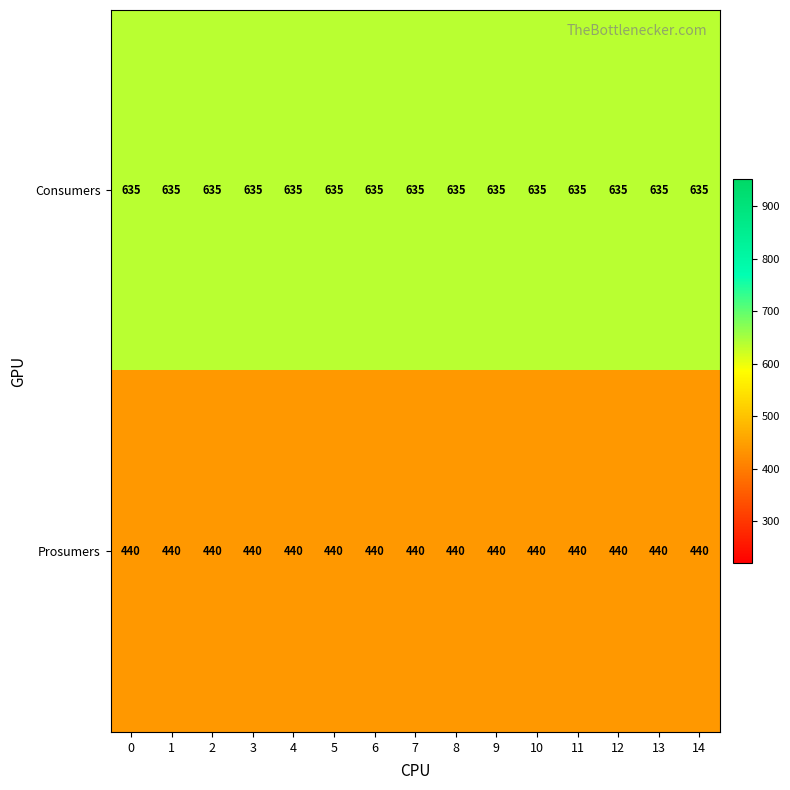

What is the spread (max minus min) of values at 13?

195